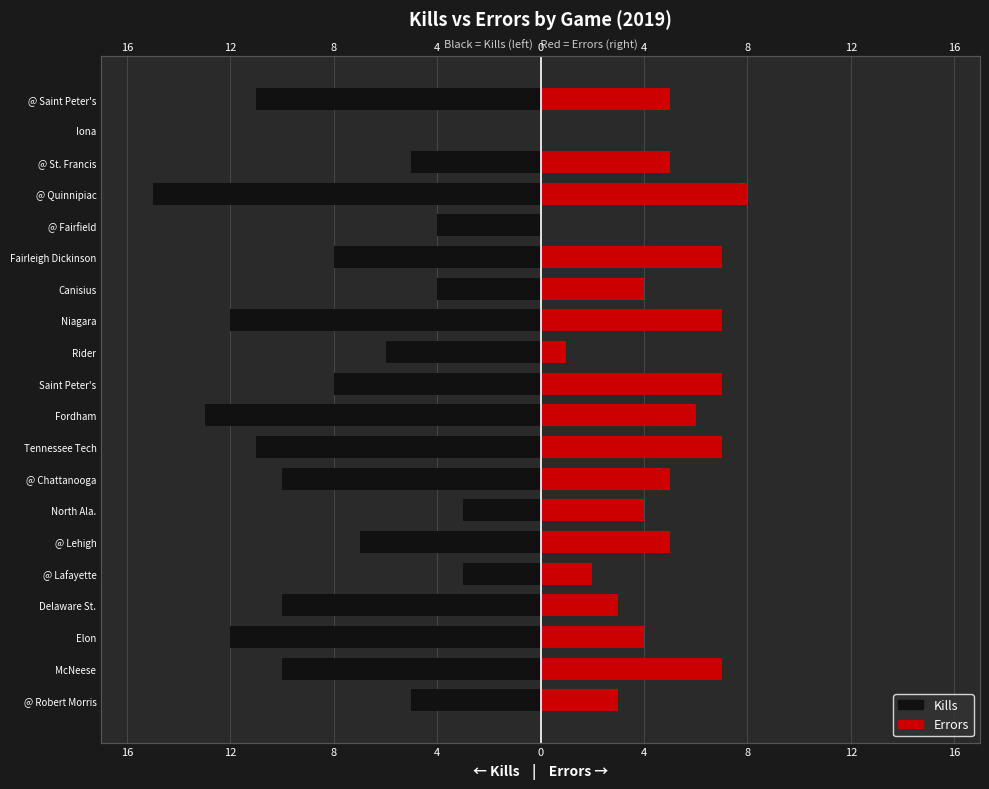

How many data points in Kills are above -8?

9